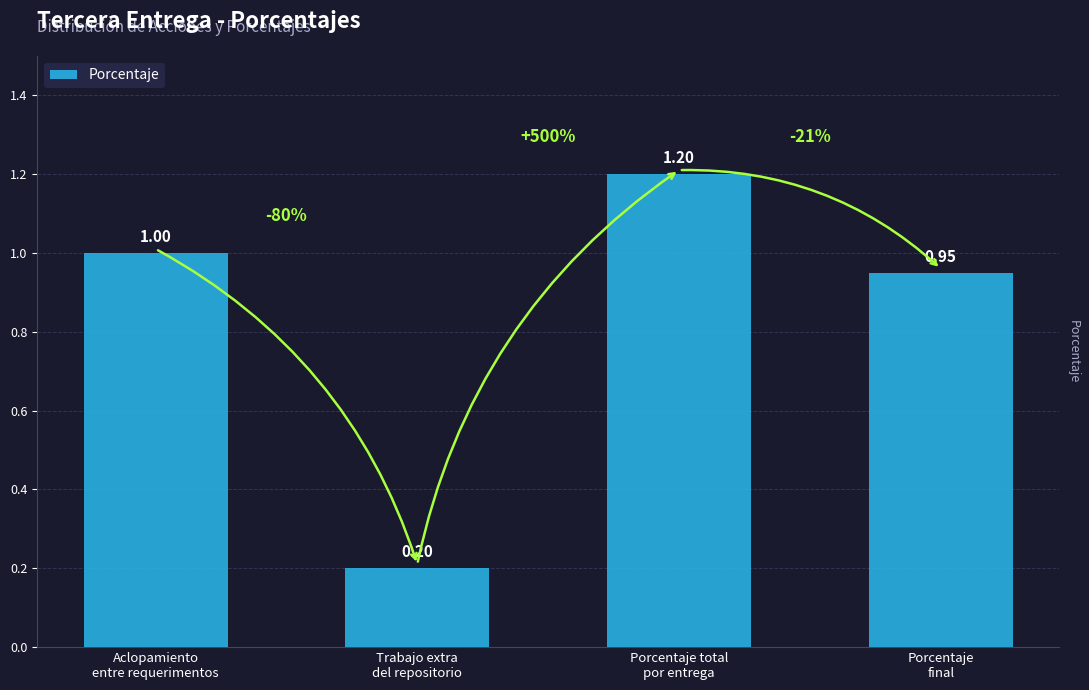

What is the difference between the maximum and minimum values?

1.0